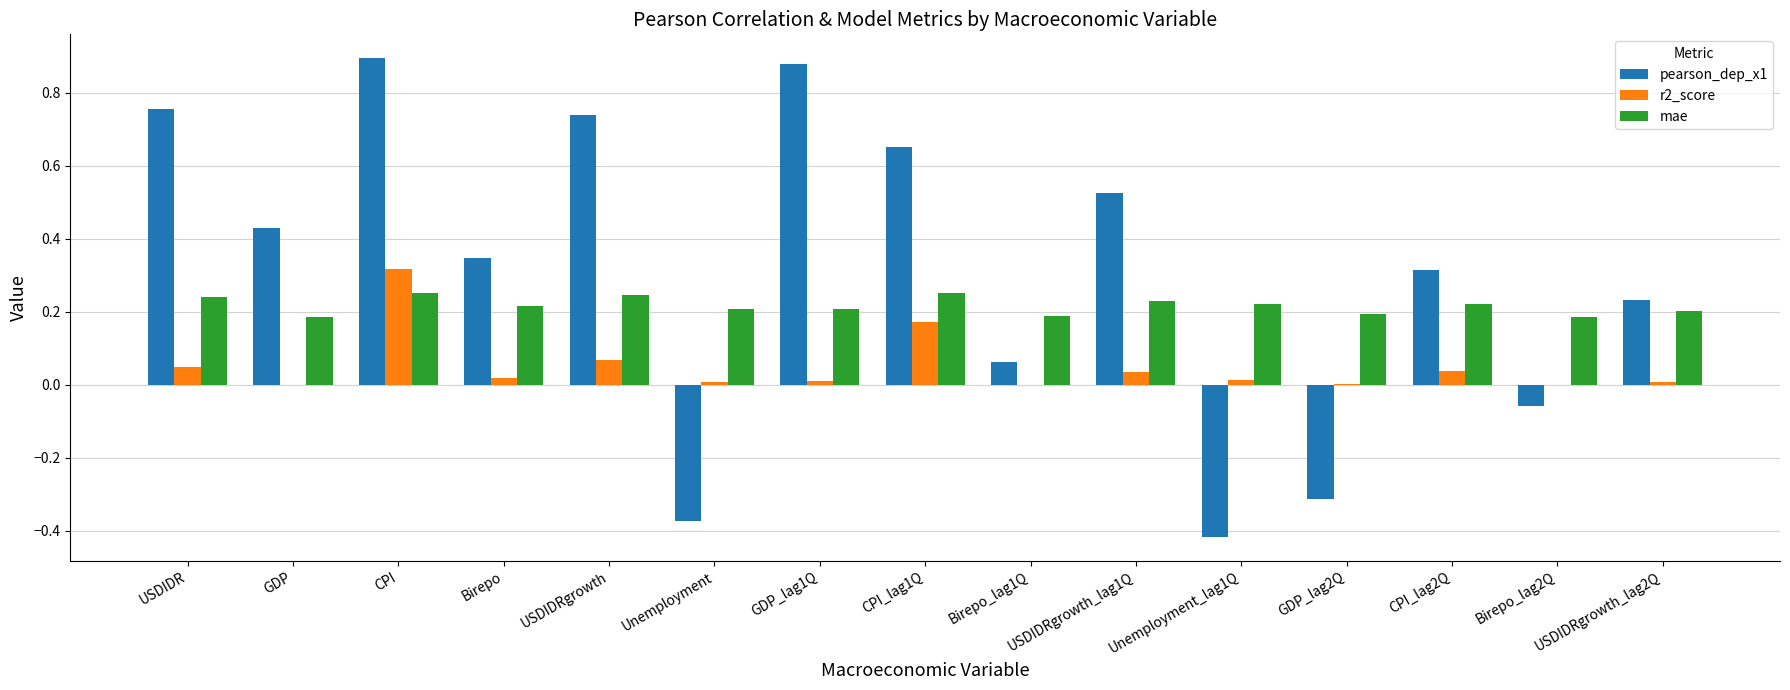

How many positive values does the pearson_dep_x1 series have?

11